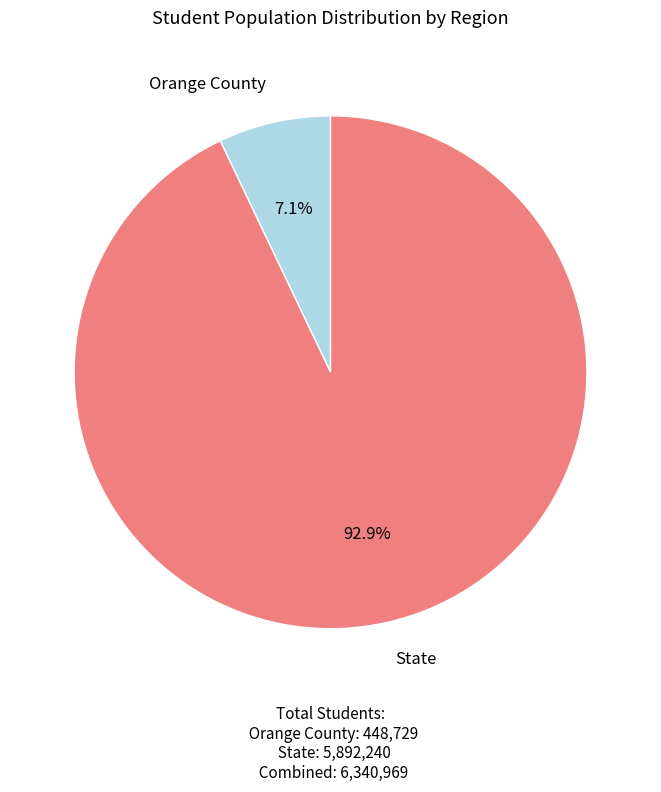

Is there any slice that represents more than half of the pie?

Yes